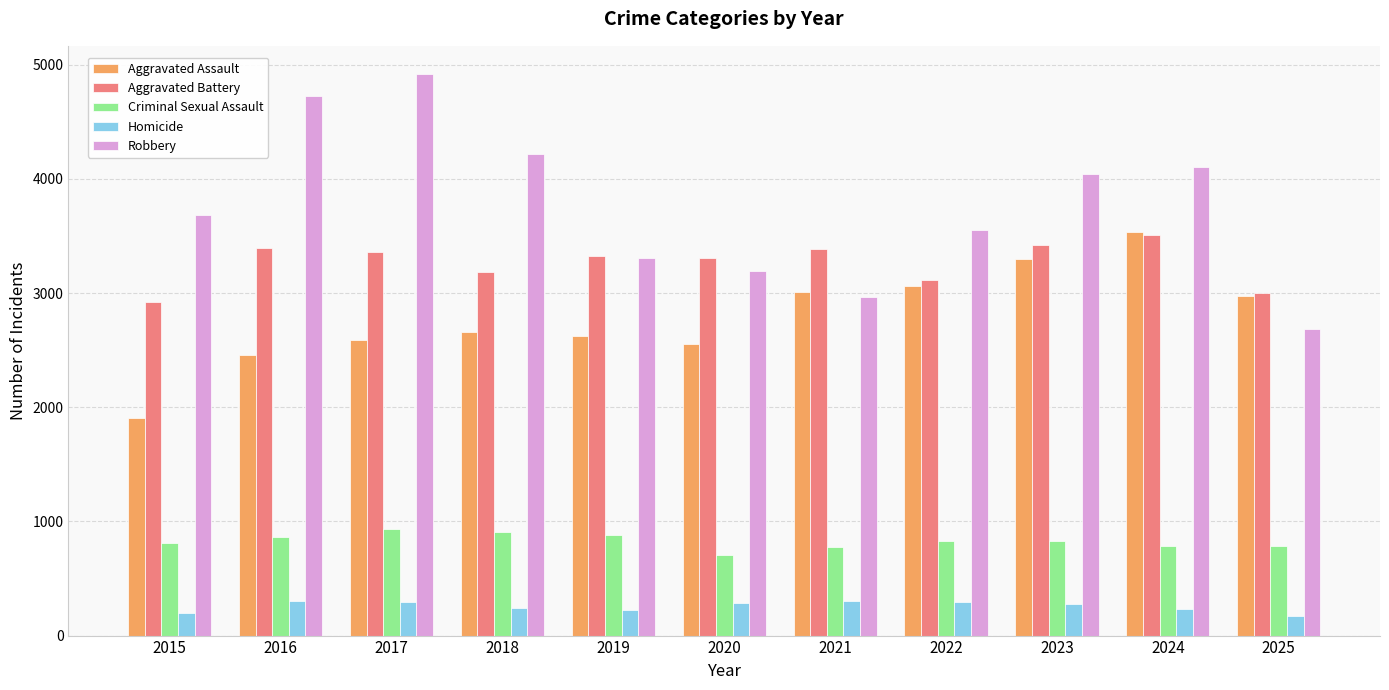

Which series has the largest total across all categories?

Robbery